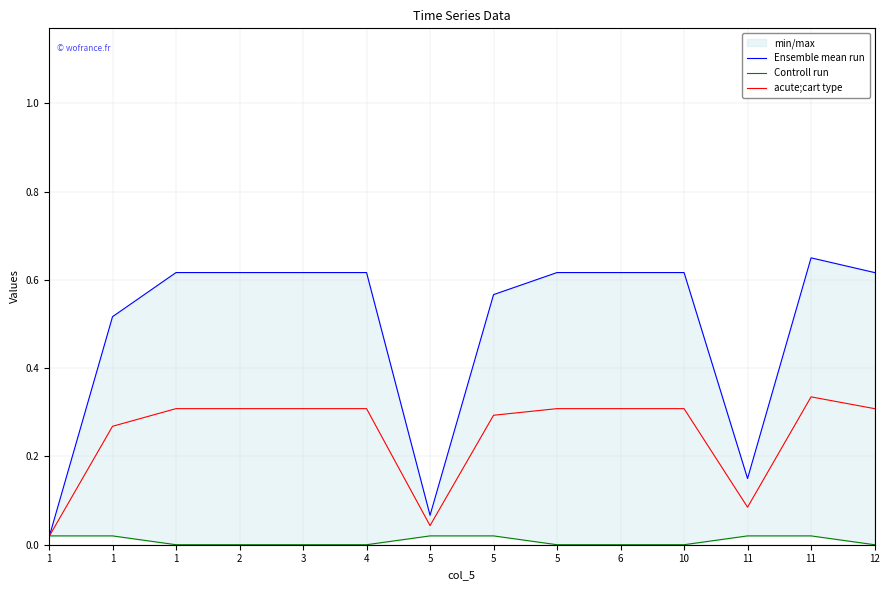

What are all the series names shown in the legend?

Ensemble mean run, Controll run, acute;cart type